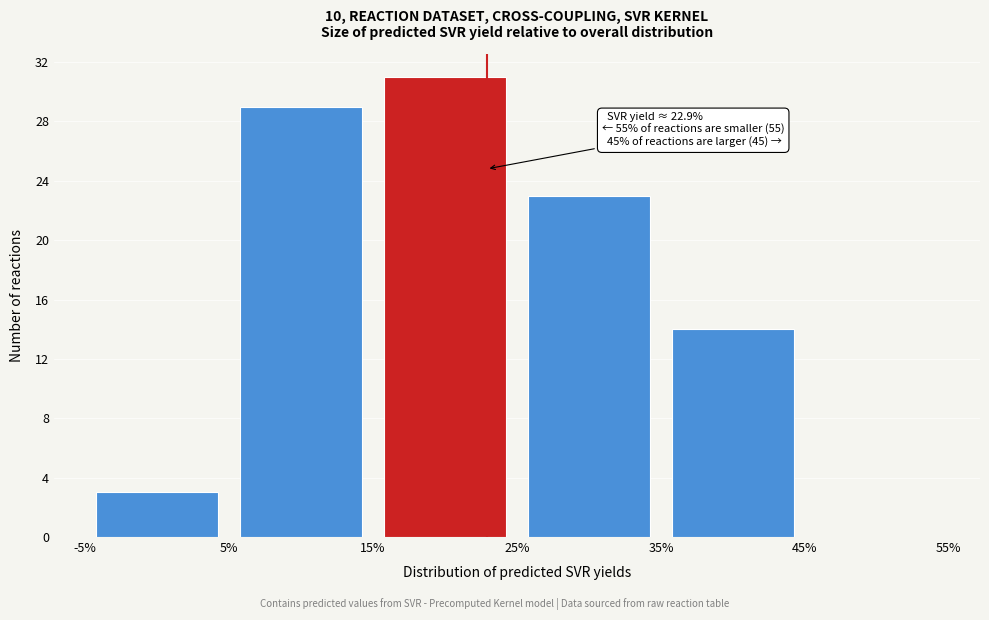

Over which range of the x-axis is the bar tallest?

15% to 25%